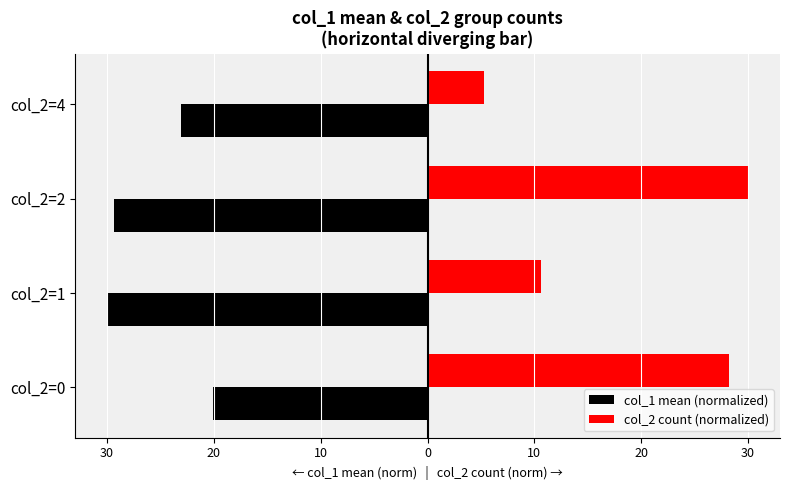

What are all the series names shown in the legend?

col_1 mean (normalized), col_2 count (normalized)